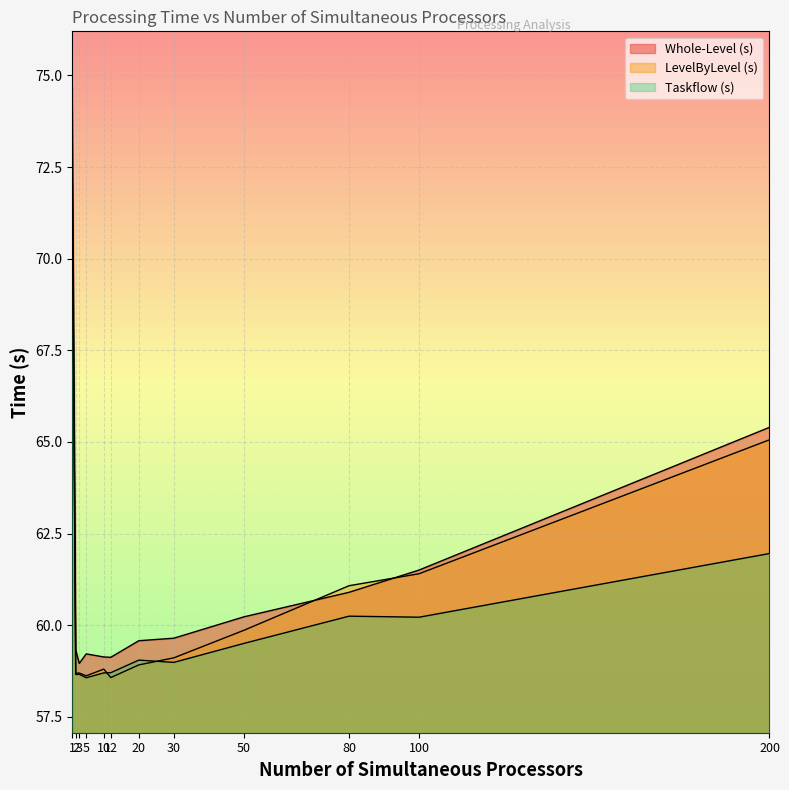

True or false: Whole-Level (s) and Taskflow (s) cross at least once.

False